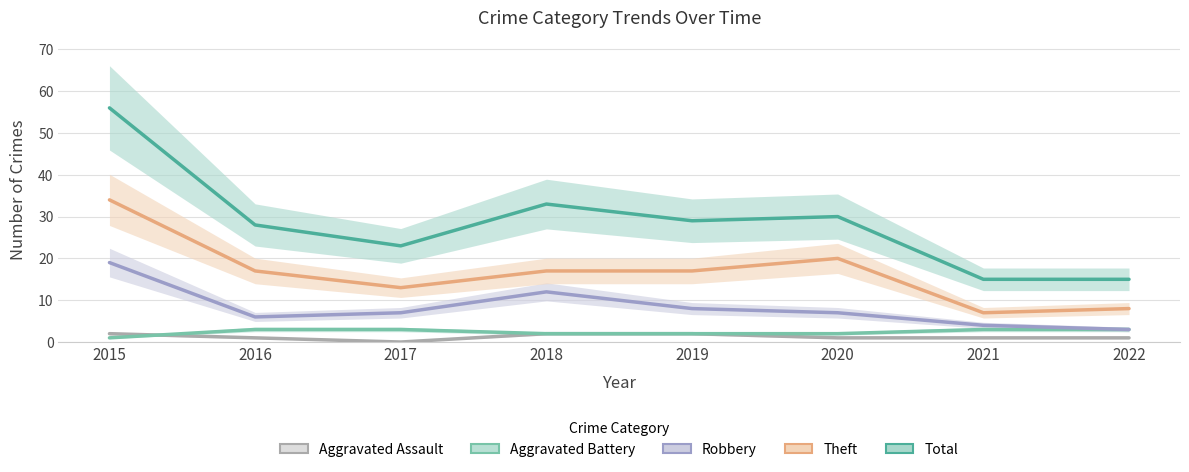

List the labels in order of Aggravated Battery value, smallest first.

2015, 2018, 2019, 2020, 2016, 2017, 2021, 2022